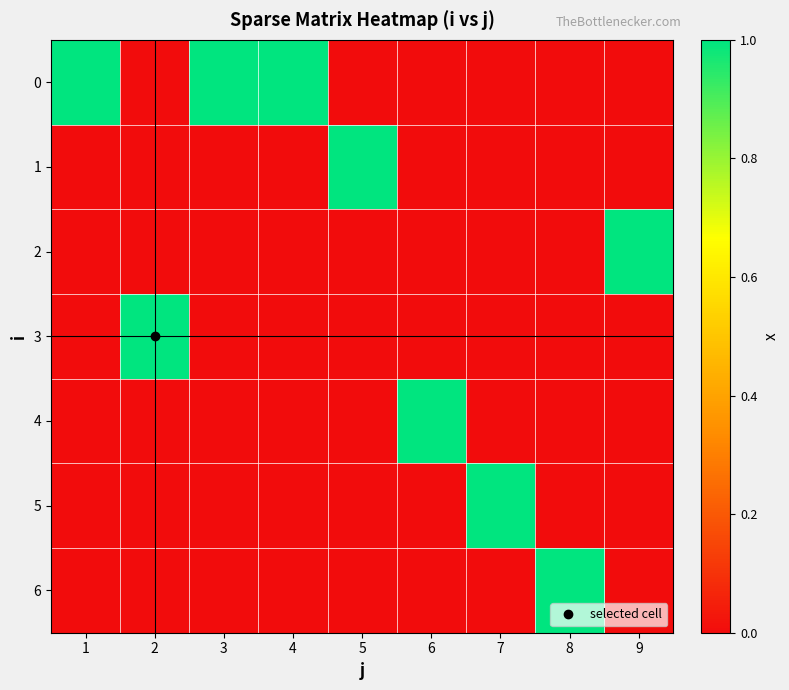

At which category is the sum across all series the highest?

1